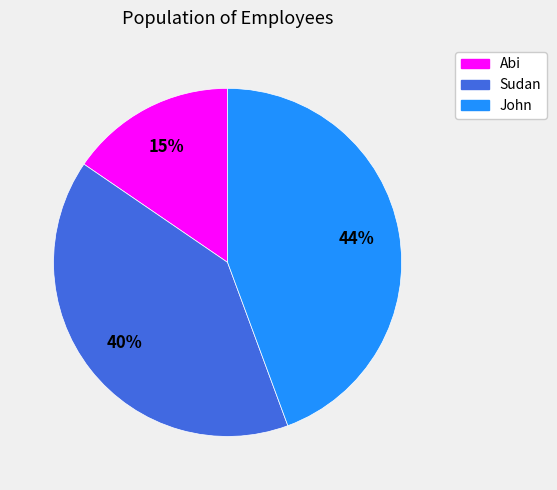

How many segments does this pie chart have?

3